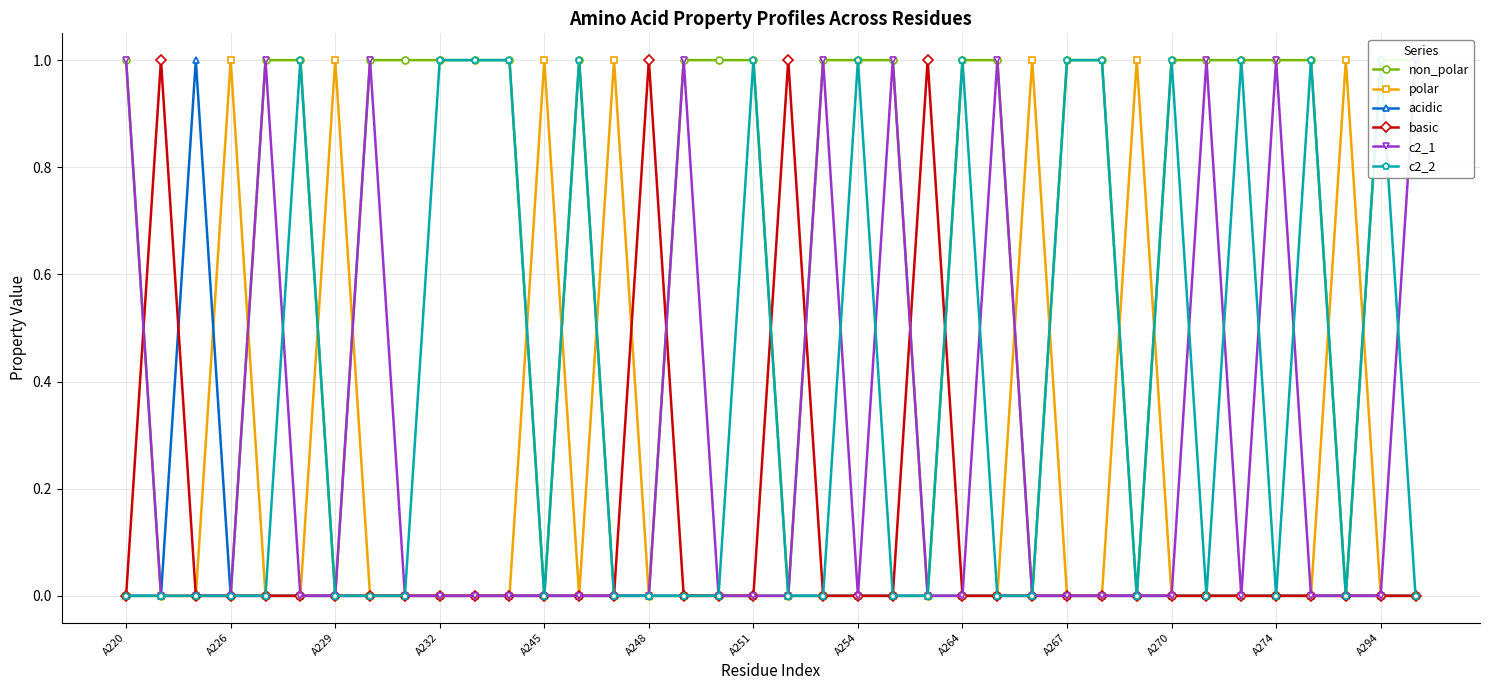

True or false: c2_1 and non_polar cross at least once.

False